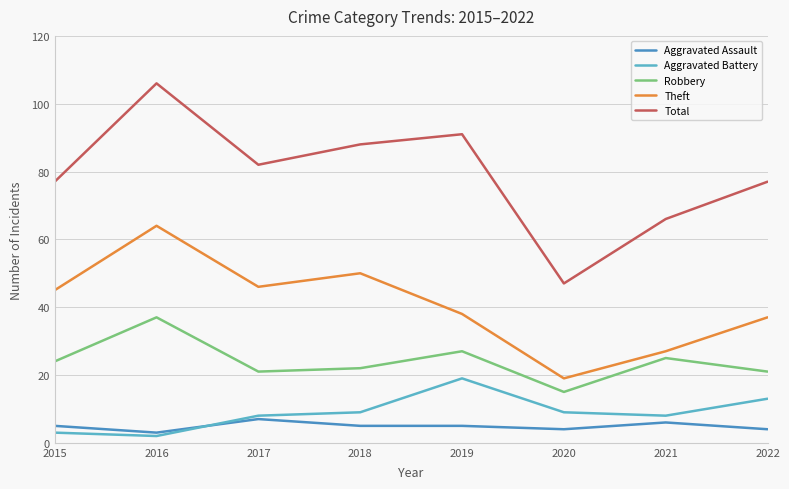

Is it true that Robbery equals 22 at 2018?

True